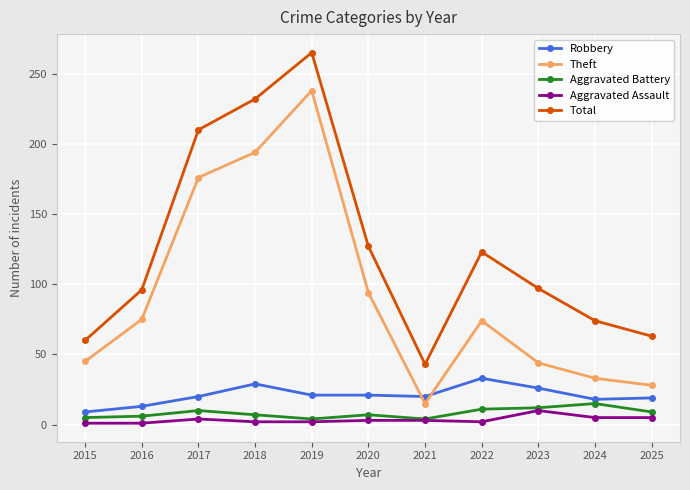

What are all the series names shown in the legend?

Robbery, Theft, Aggravated Battery, Aggravated Assault, Total